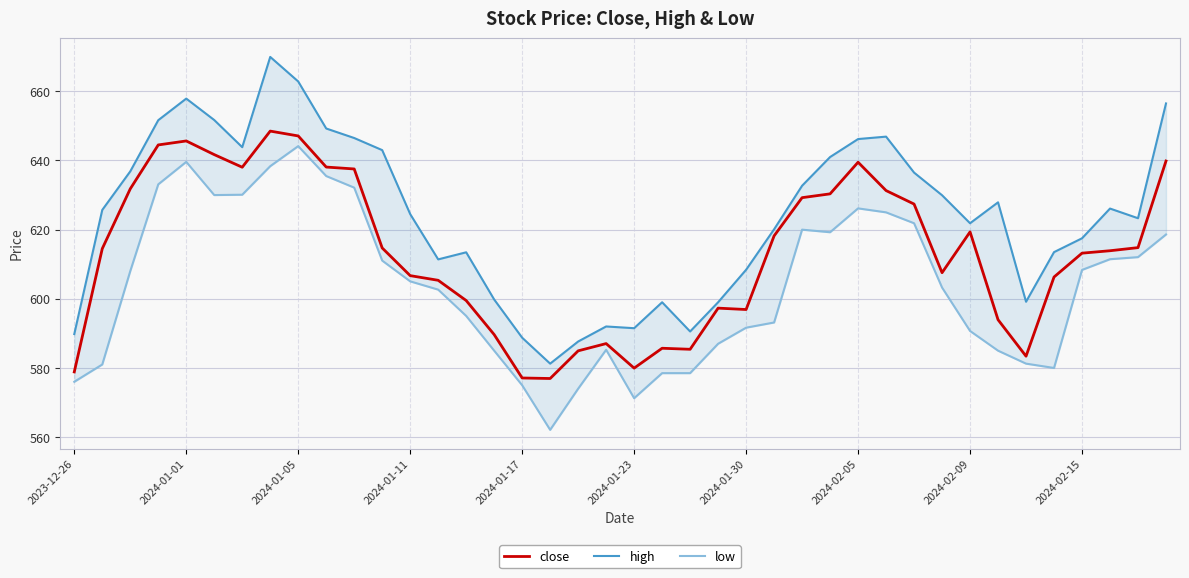

Is this an area chart (filled region under the line)?

No